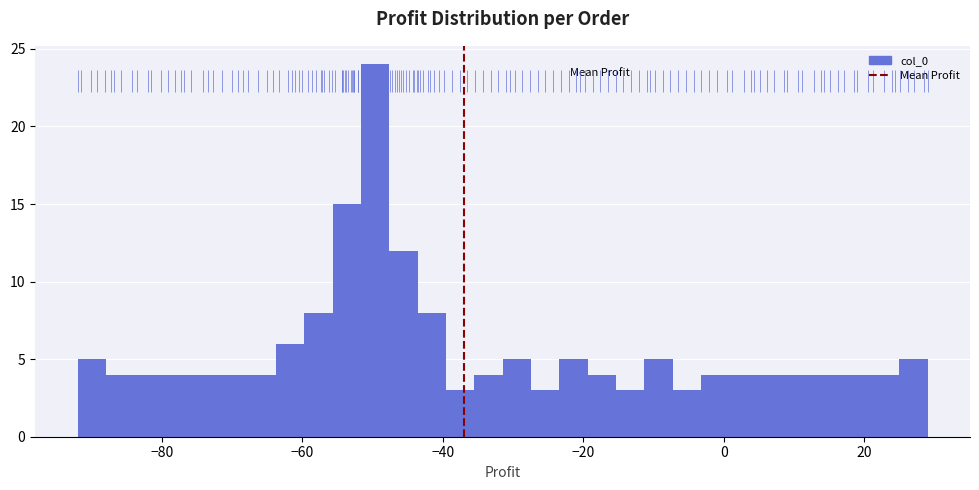

Read against the x-axis, roughly where is the centre of the tallest bar?

-50